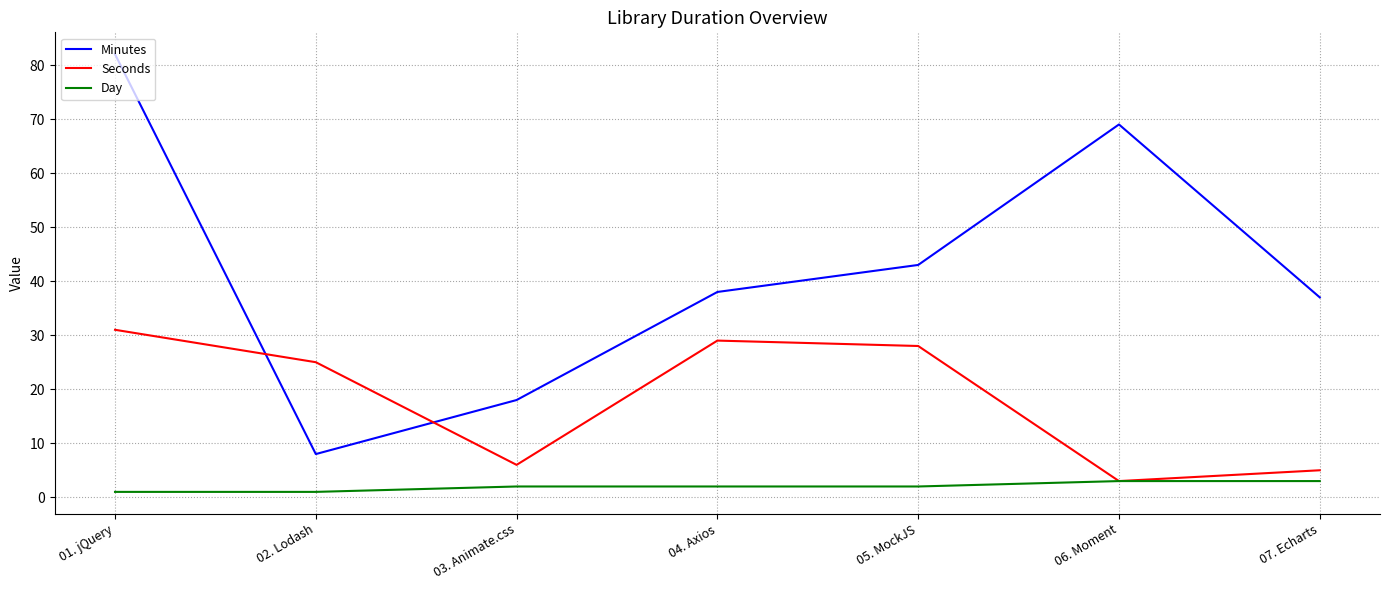

What are all the series names shown in the legend?

Minutes, Seconds, Day